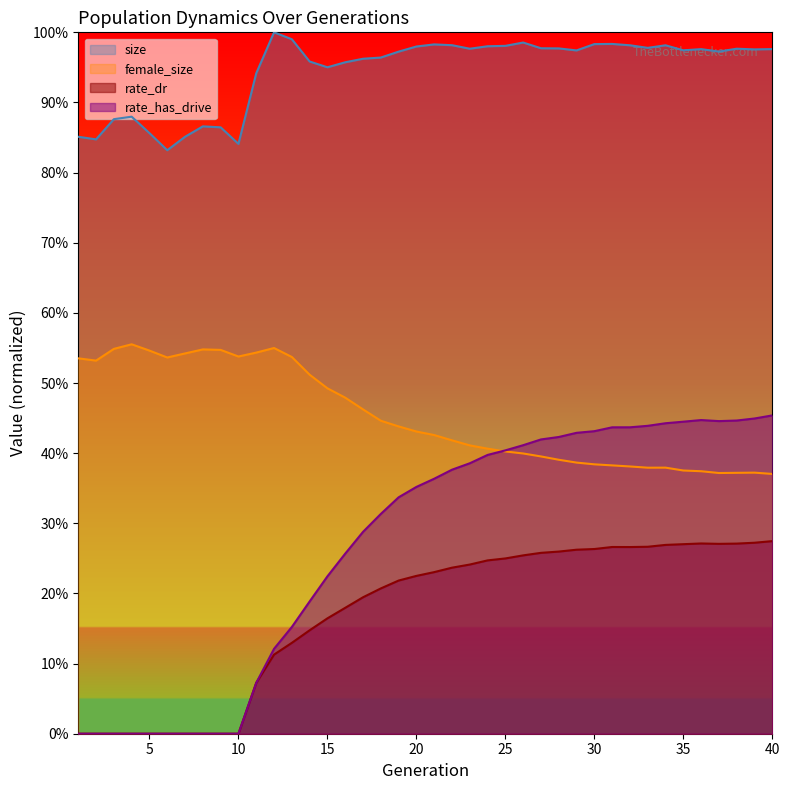

How many lines are shown in the chart?

4